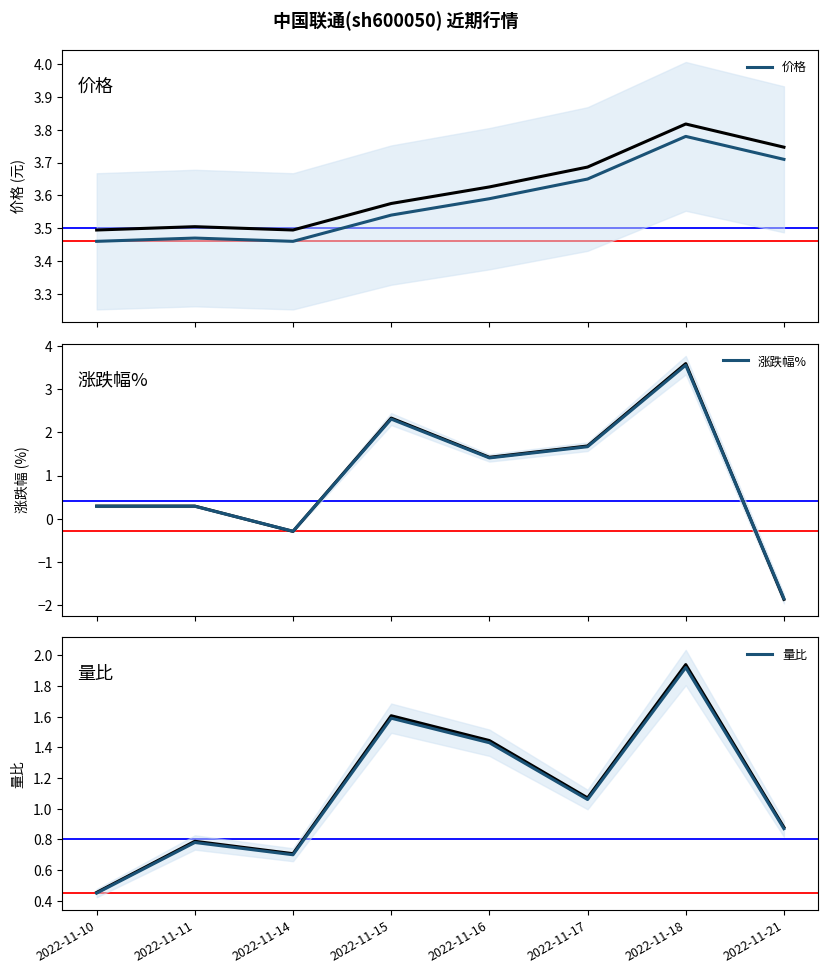

What is the difference between the highest and lowest values at 2022-11-16?

2.2